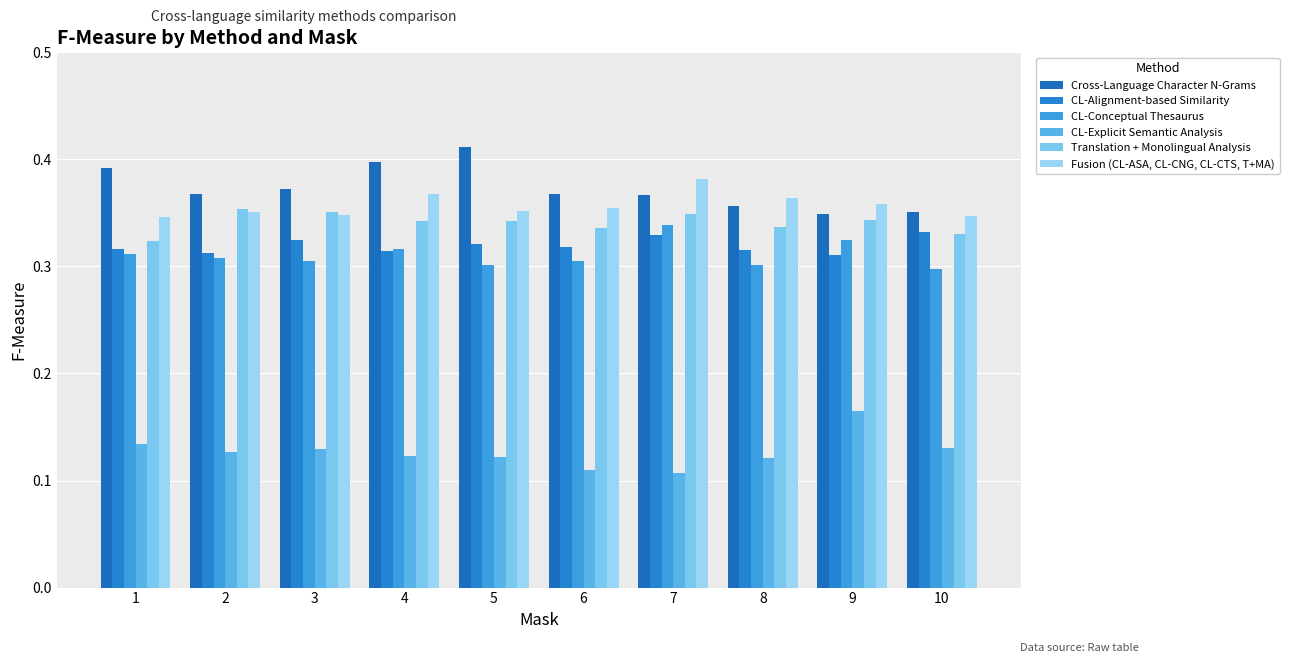

What is the total value across all series at 6?

1.8